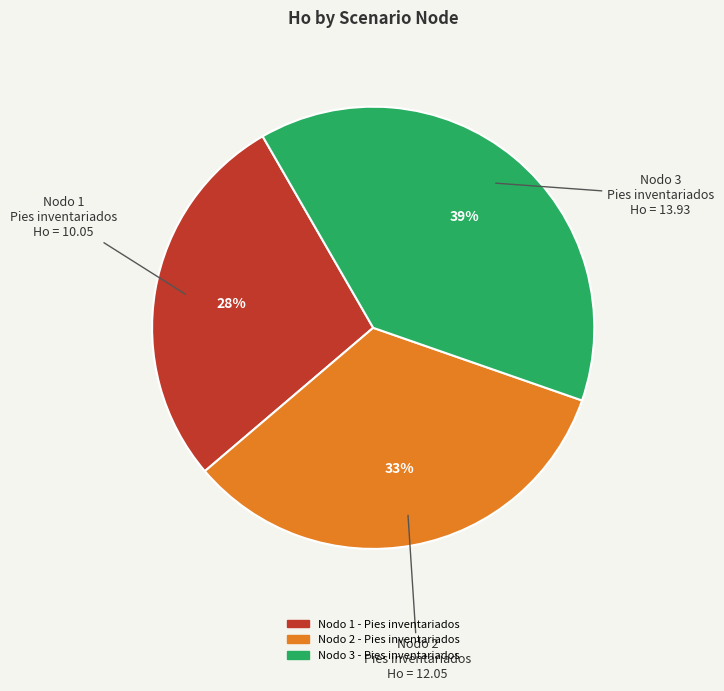

Do Nodo 3 - Pies inventariados and Nodo 1 - Pies inventariados together represent more than half of the pie?

Yes